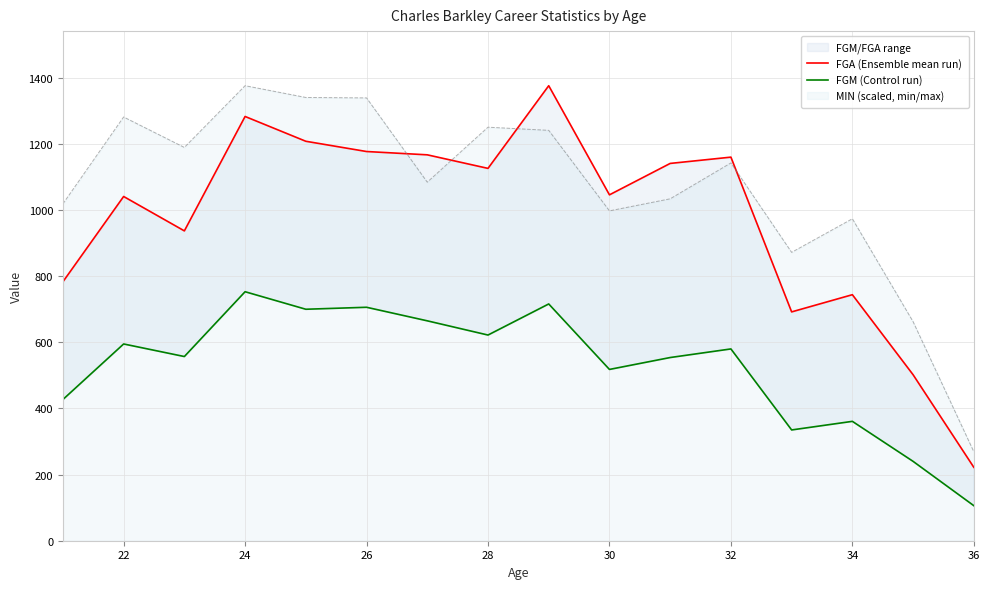

What is the value of the FGA (Ensemble mean run) point at the 2nd from the left?

1041